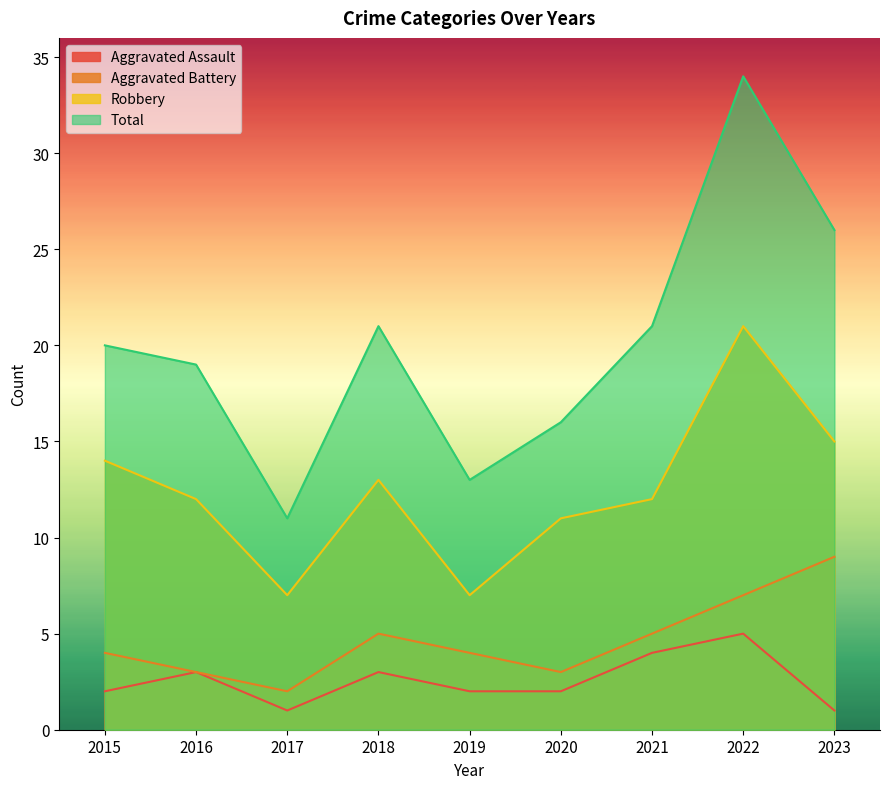

Reading left to right, extract all data points from this chart.

Aggravated Assault: 2	3	1	3	2	2	4	5	1
Aggravated Battery: 4	3	2	5	4	3	5	7	9
Robbery: 14	12	7	13	7	11	12	21	15
Total: 20	19	11	21	13	16	21	34	26